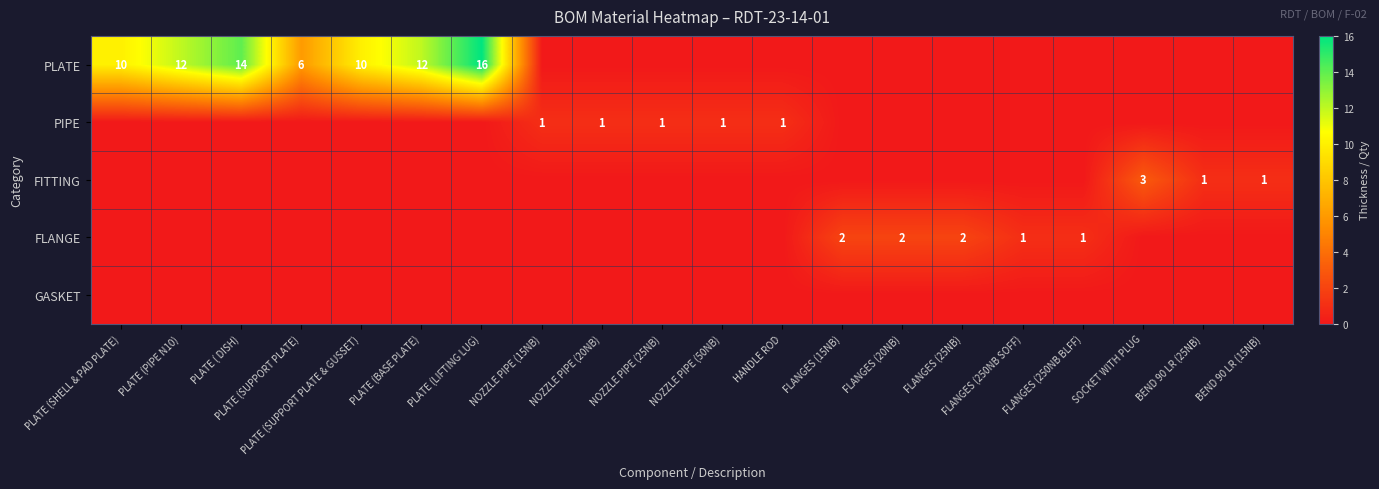

Is it true that PIPE equals 1 at NOZZLE PIPE (20NB)?

True